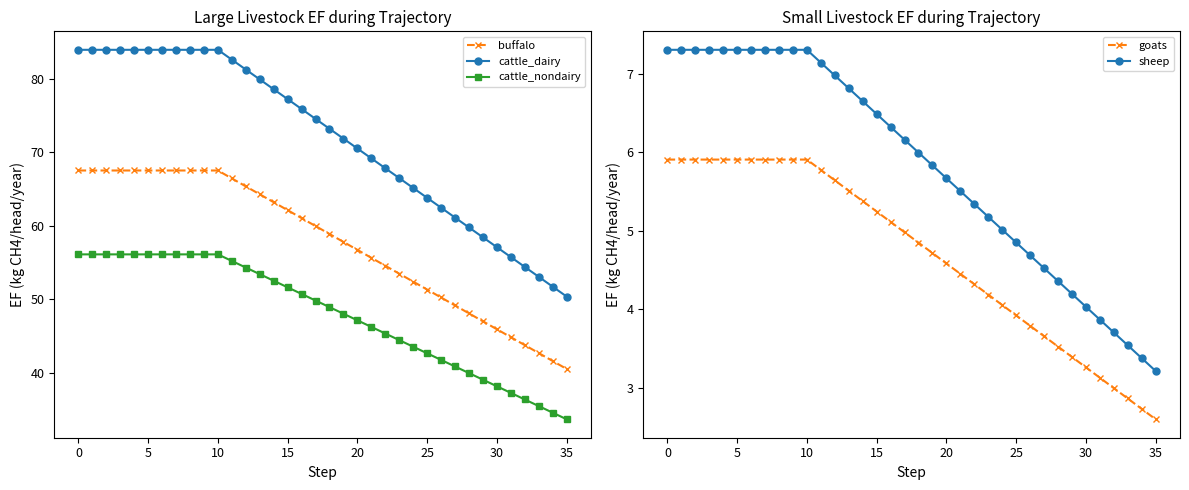

Reading left to right, what are all the values shown in this chart?

buffalo: 67.5	67.5	67.5	67.5	67.5	67.5	67.5	67.5	67.5	67.5	67.5	66.4	65.3	64.3	63.2	62.1	61.0	59.9	58.9	57.8	56.7	55.6	54.5	53.5	52.4	51.3	50.2	49.1	48.1	47.0	45.9	44.8	43.7	42.7	41.6	40.5
cattle_dairy: 83.9	83.9	83.9	83.9	83.9	83.9	83.9	83.9	83.9	83.9	83.9	82.6	81.2	79.9	78.5	77.2	75.9	74.5	73.2	71.8	70.5	69.1	67.8	66.5	65.1	63.8	62.4	61.1	59.7	58.4	57.1	55.7	54.4	53.0	51.7	50.3
cattle_nondairy: 56.1	56.1	56.1	56.1	56.1	56.1	56.1	56.1	56.1	56.1	56.1	55.2	54.3	53.4	52.5	51.6	50.7	49.8	48.9	48.0	47.1	46.2	45.3	44.4	43.5	42.6	41.7	40.8	39.9	39.0	38.1	37.2	36.3	35.4	34.5	33.6
goats: 5.9	5.9	5.9	5.9	5.9	5.9	5.9	5.9	5.9	5.9	5.9	5.8	5.6	5.5	5.4	5.2	5.1	5.0	4.8	4.7	4.6	4.5	4.3	4.2	4.1	3.9	3.8	3.7	3.5	3.4	3.3	3.1	3.0	2.9	2.7	2.6
sheep: 7.3	7.3	7.3	7.3	7.3	7.3	7.3	7.3	7.3	7.3	7.3	7.1	7.0	6.8	6.7	6.5	6.3	6.2	6.0	5.8	5.7	5.5	5.3	5.2	5.0	4.9	4.7	4.5	4.4	4.2	4.0	3.9	3.7	3.5	3.4	3.2